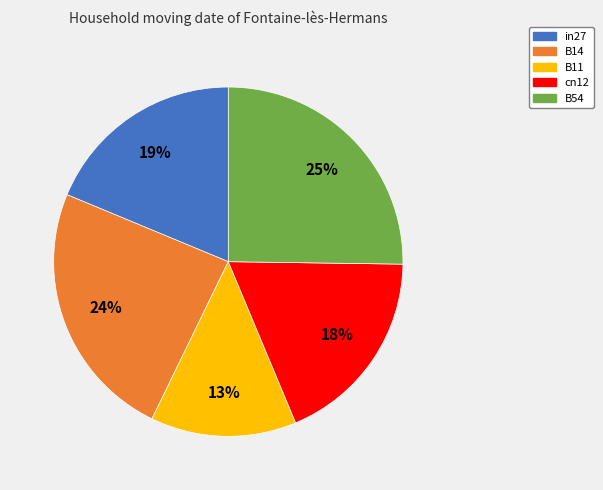

Which slice is the largest?

B54